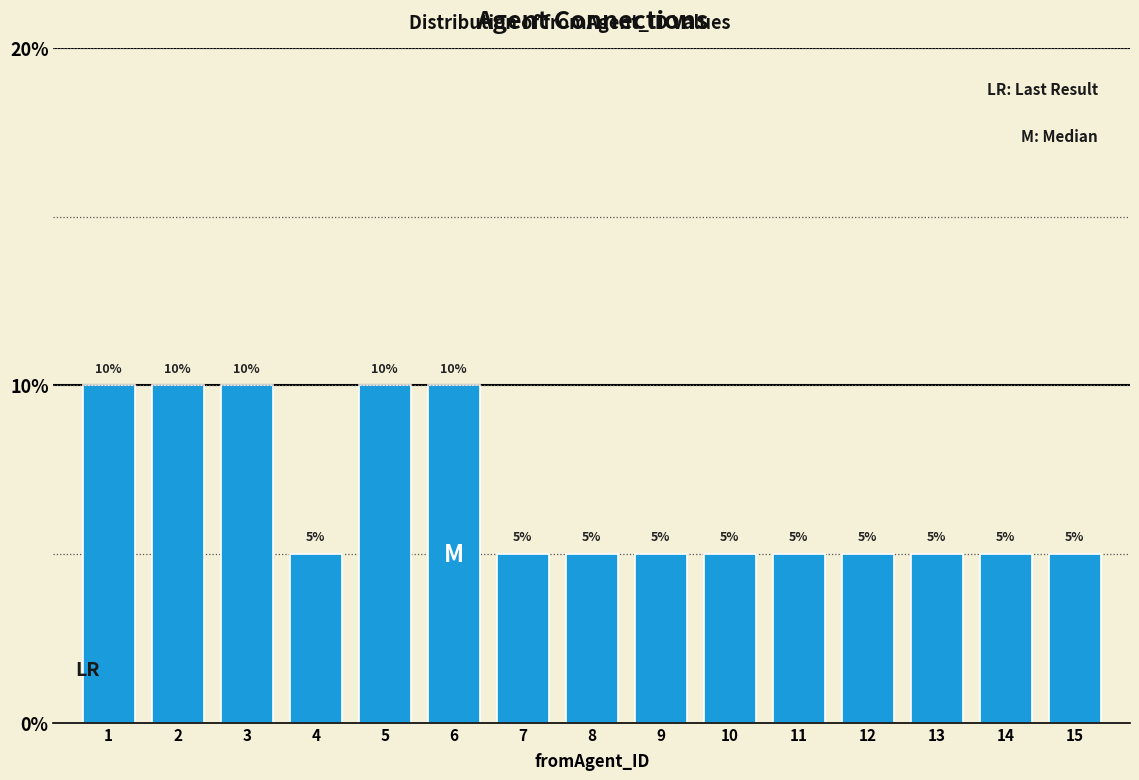

Reading left to right, what are all the values shown in this chart?

10	10	10	5	10	10	5	5	5	5	5	5	5	5	5